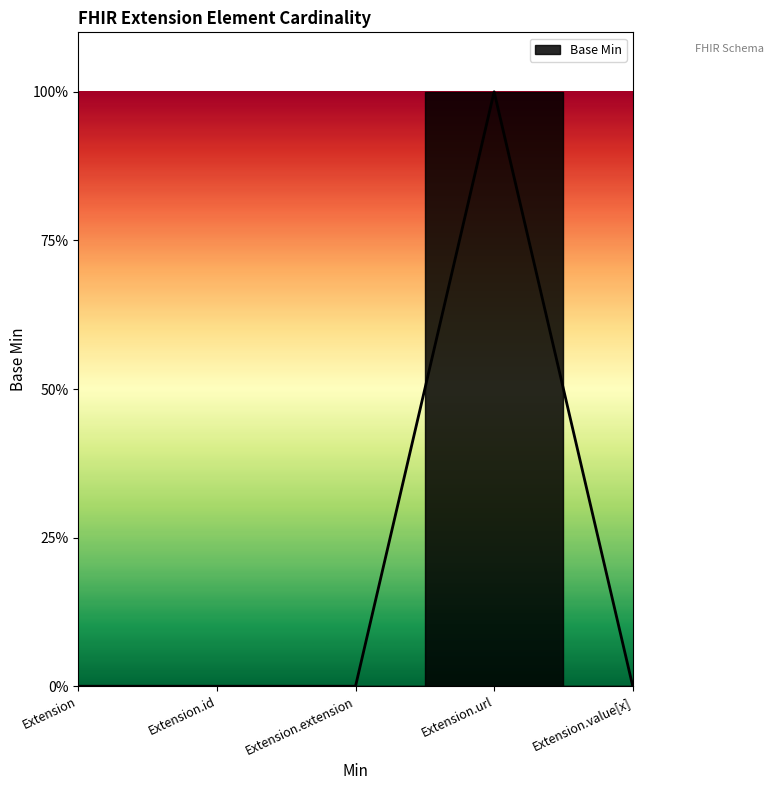

Count the number of values greater than 0.

1